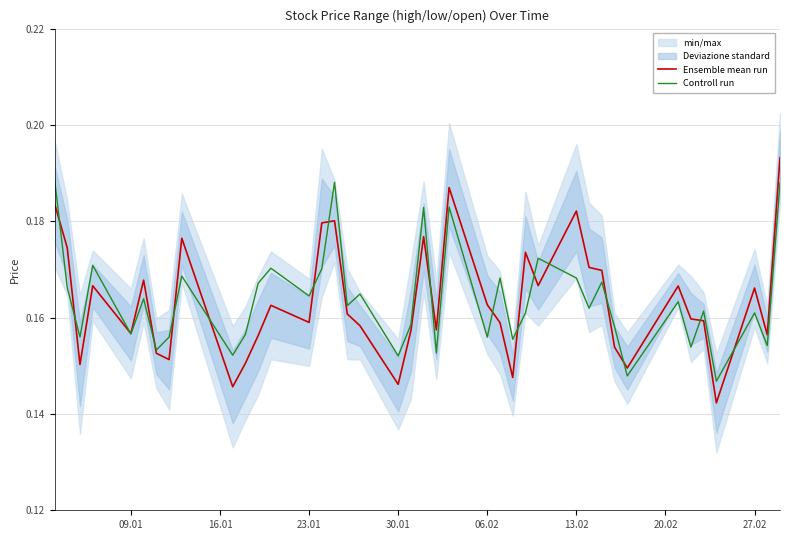

Is the value of Ensemble mean run at 33 greater than the value of Controll run at 20.02?

Yes